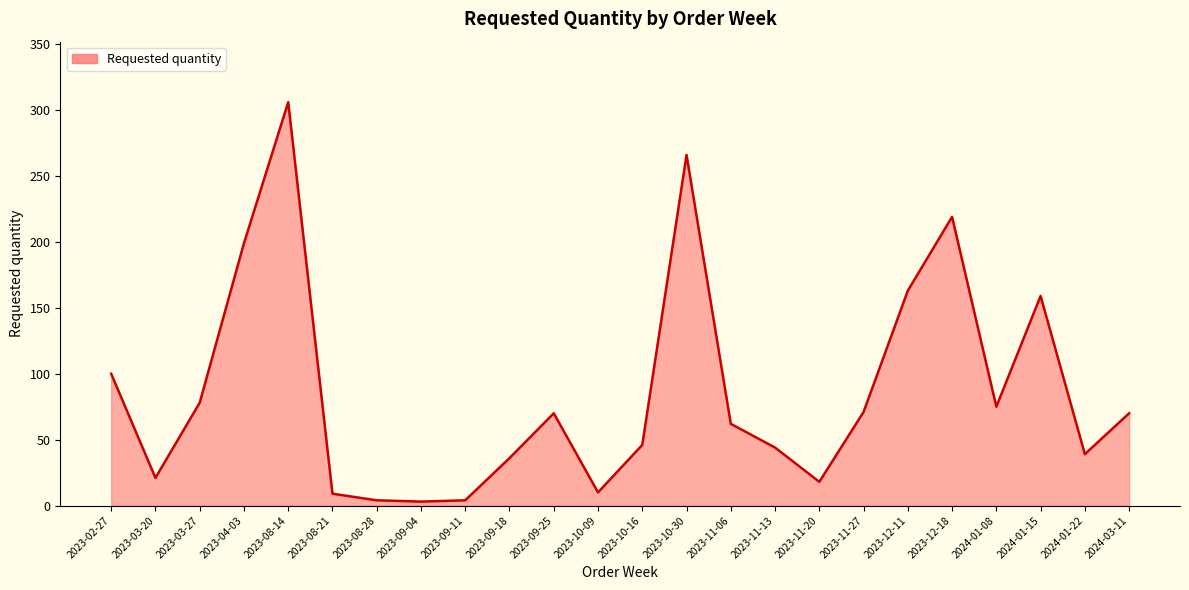

Between 2024-01-15 and 2024-01-22, which is larger?

2024-01-15